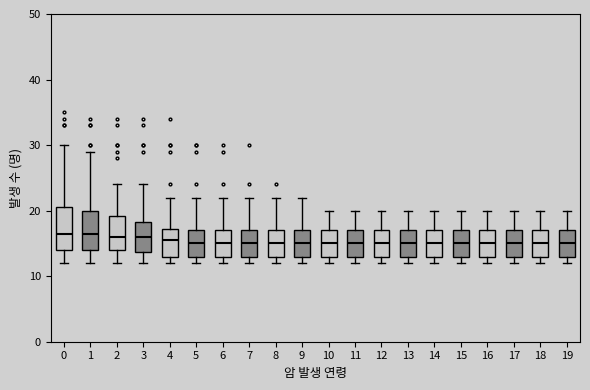

Where does the upper whisker of the box at x = 13 end on the y-axis? The values are not printed on the chart, so give them approximately, as read against the axis.

20